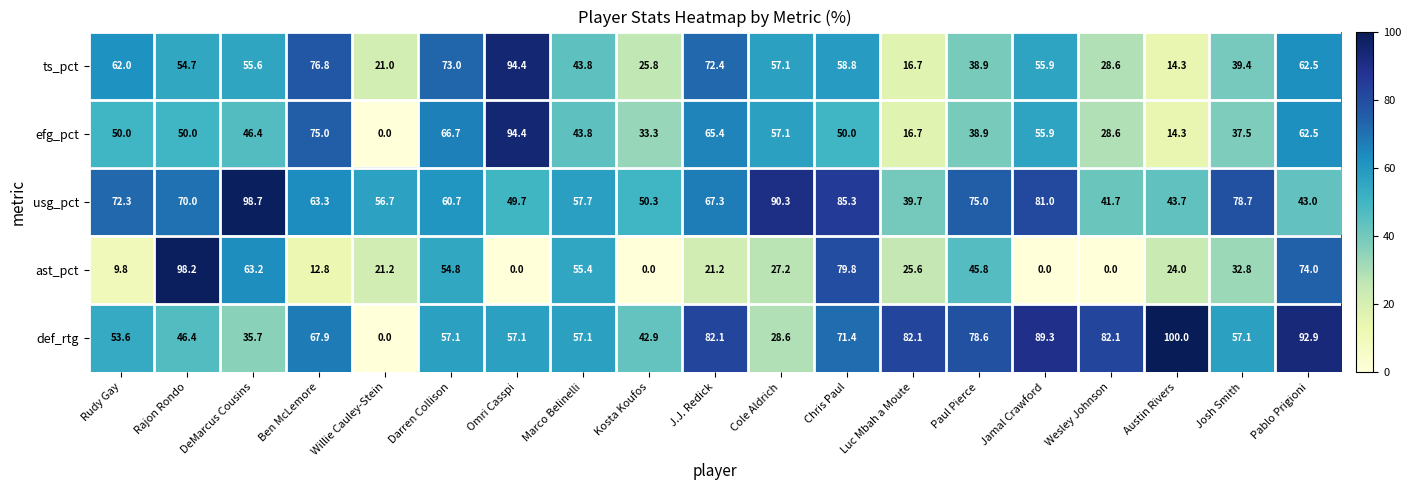

Is it true that def_rtg equals 21.4 at DeMarcus Cousins?

False